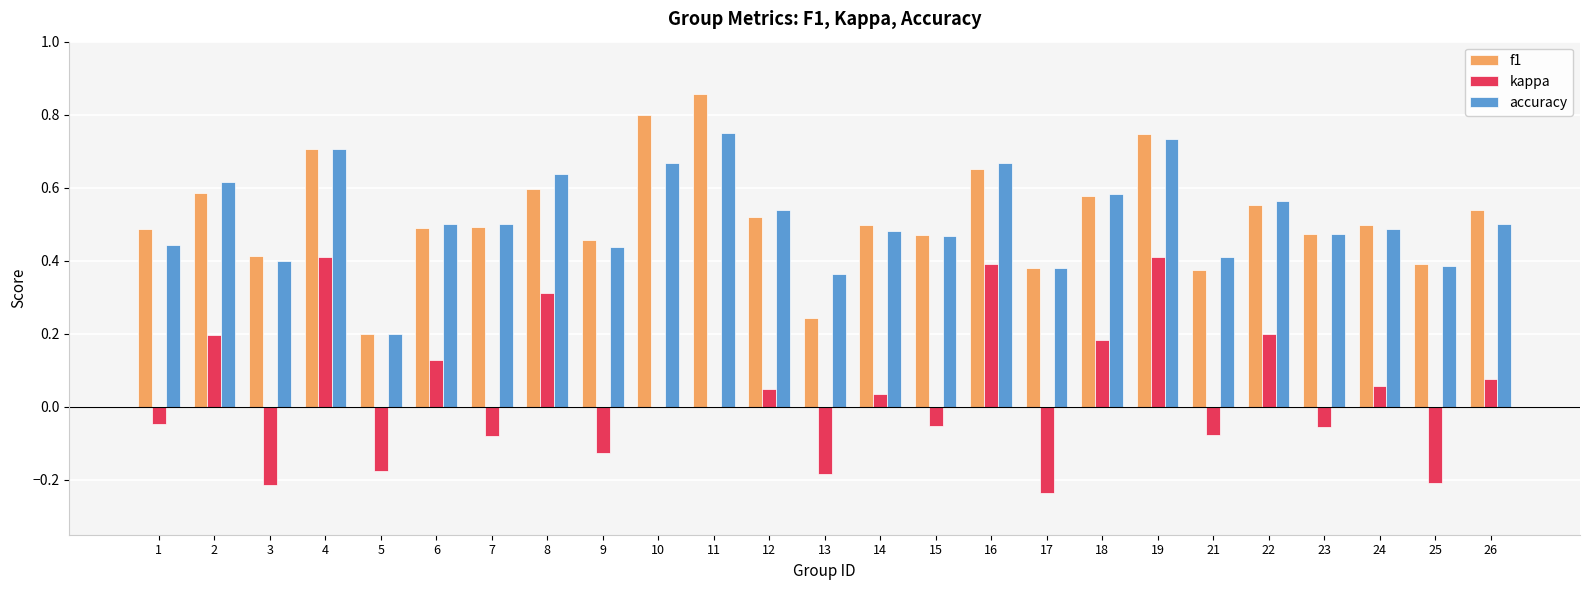

Where is f1 nearest to the value 0?

5